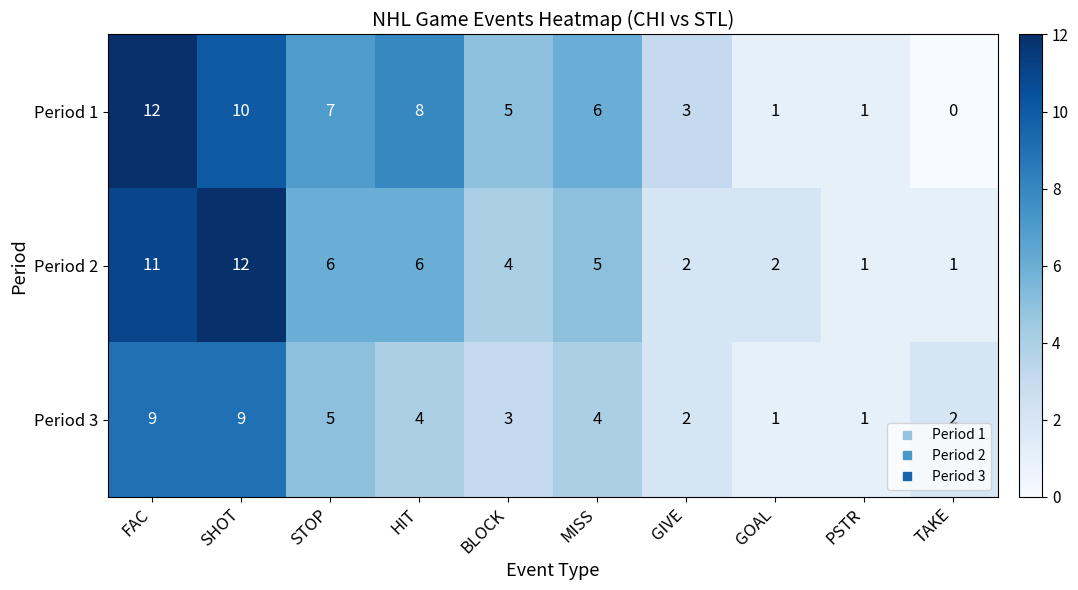

At which category is the sum across all series the highest?

FAC